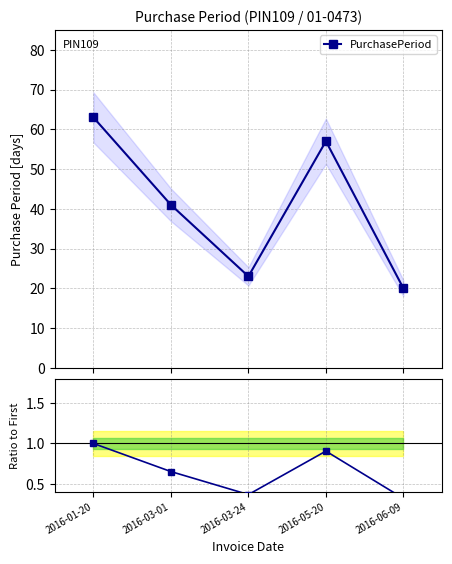

Reading left to right, list all the values displayed in this chart.

PurchasePeriod: 63.0	41.0	23.0	57.0	20.0
Ratio to First: 1.0	0.7	0.4	0.9	0.3